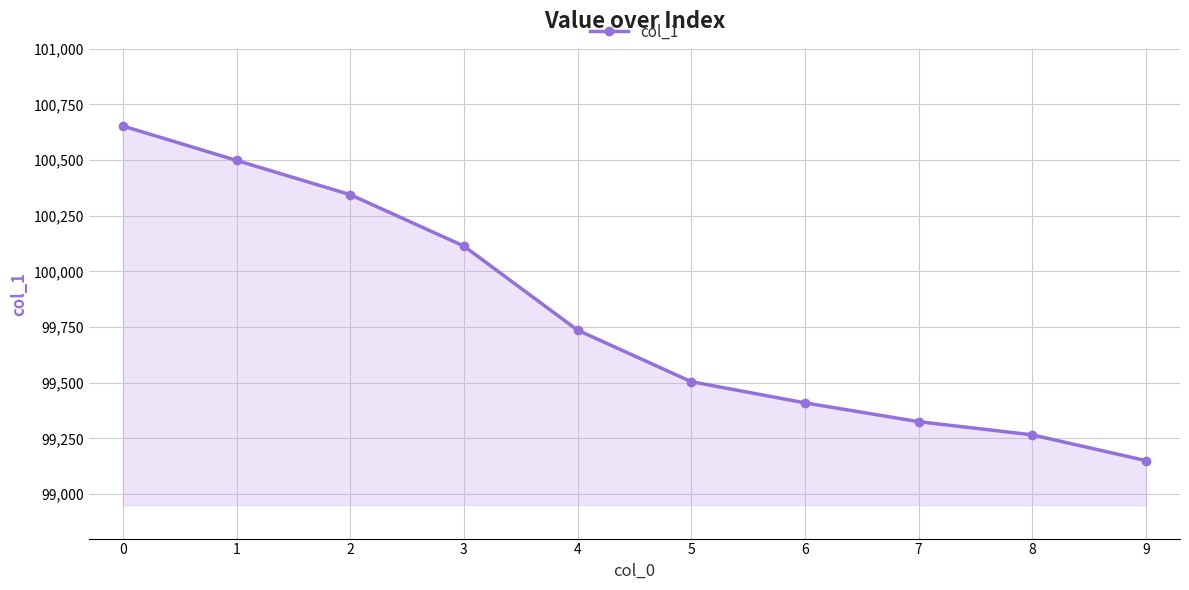

What is the difference between the values at 9 and 6?

259.5